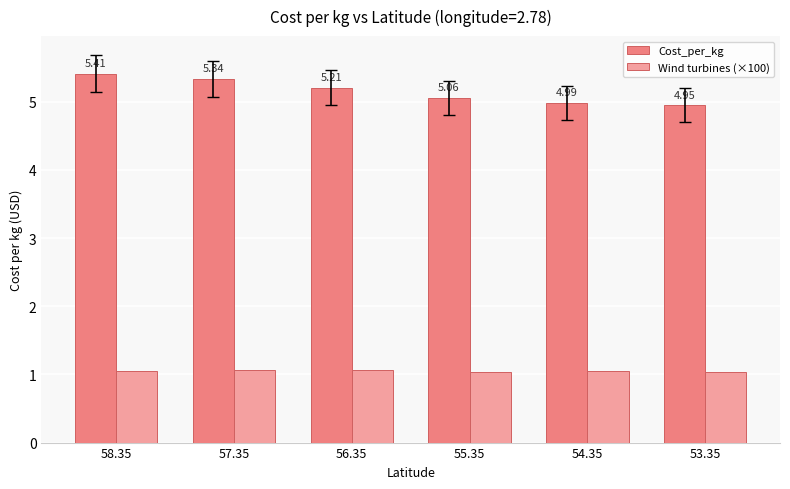

What is the sum of all Cost_per_kg values?

31.0